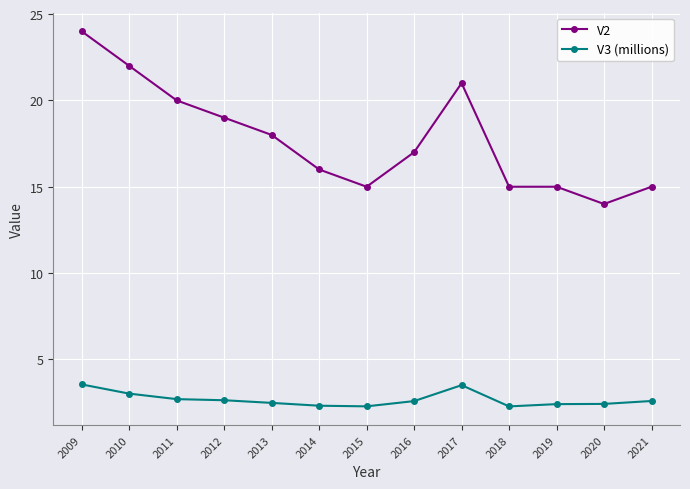

What is the difference between the highest and lowest values at 2016?

14.4